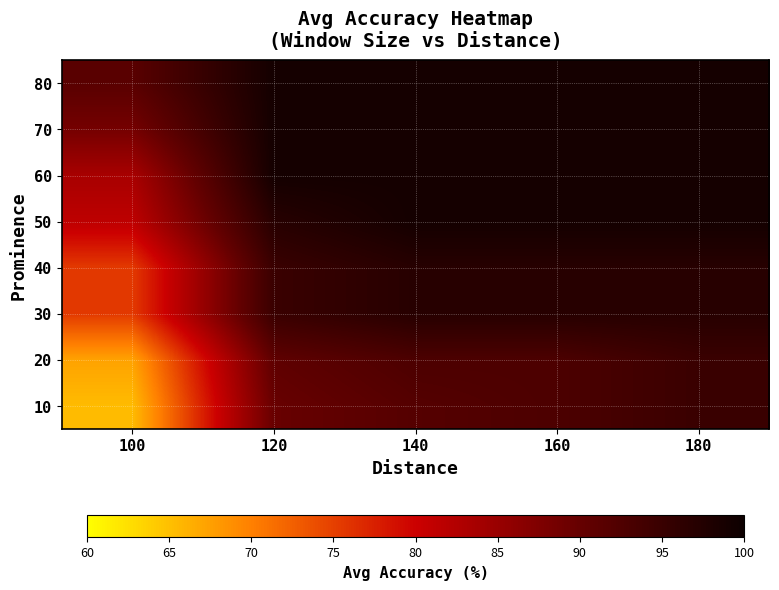

At how many categories does at least one series exceed 71?

5